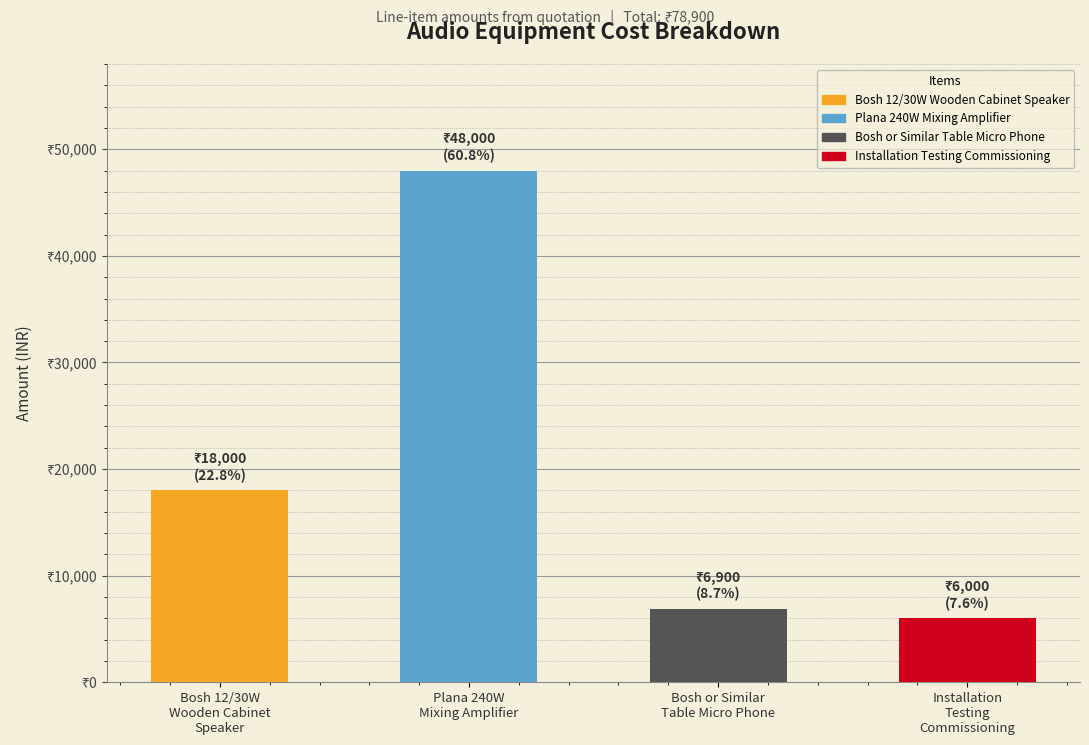

At which label does the data first exceed 18000?

Plana 240W
Mixing Amplifier